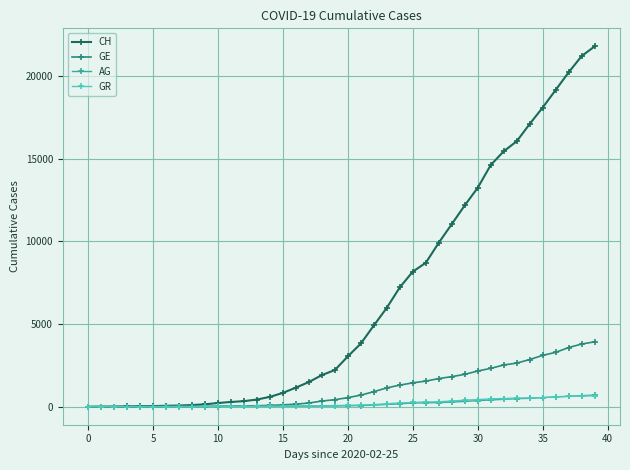

What are all the series names shown in the legend?

CH, GE, AG, GR